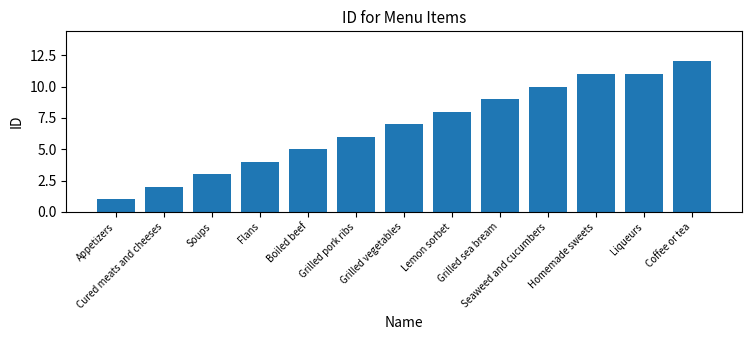

What is the label of the 7th bar from the left?

Grilled vegetables